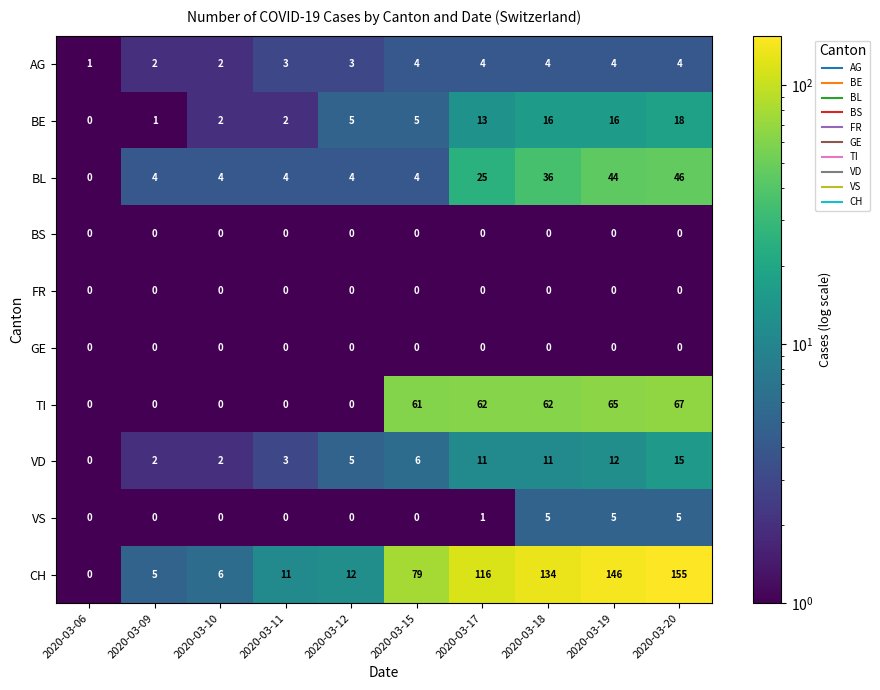

What is the difference between the maximum and second lowest values in the VS series?

5